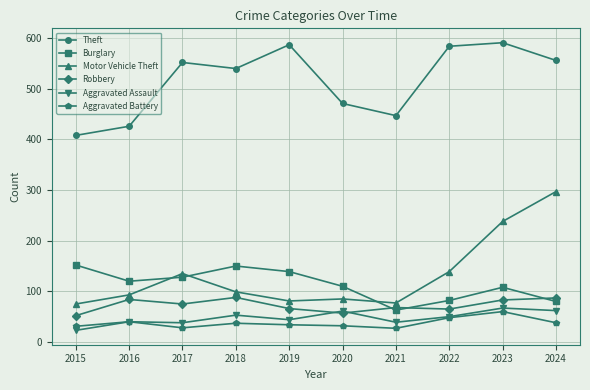

True or false: Theft and Robbery intersect in this chart.

False